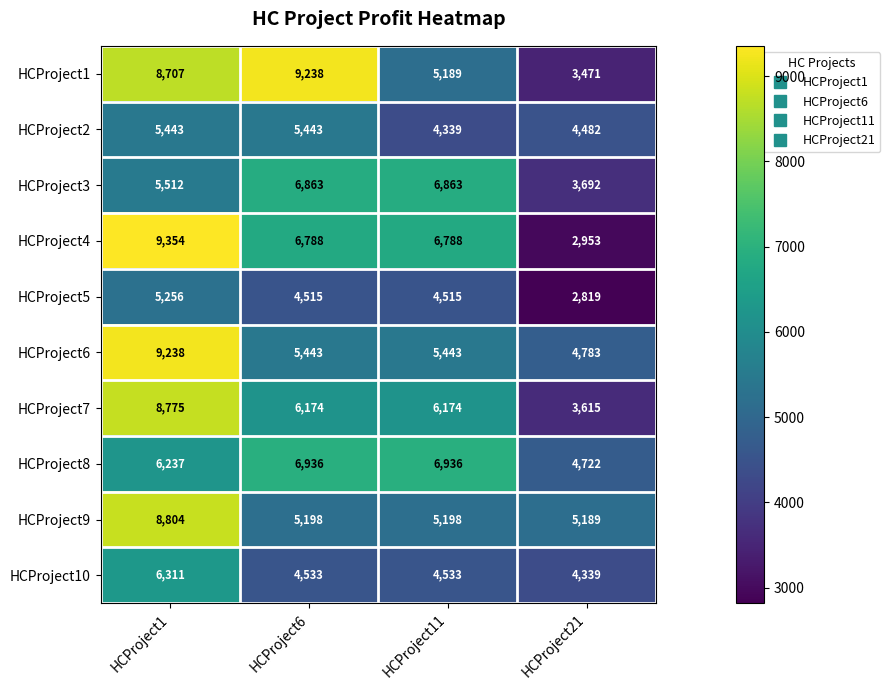

Where does the HCProject5 series first go above 4515?

HCProject1